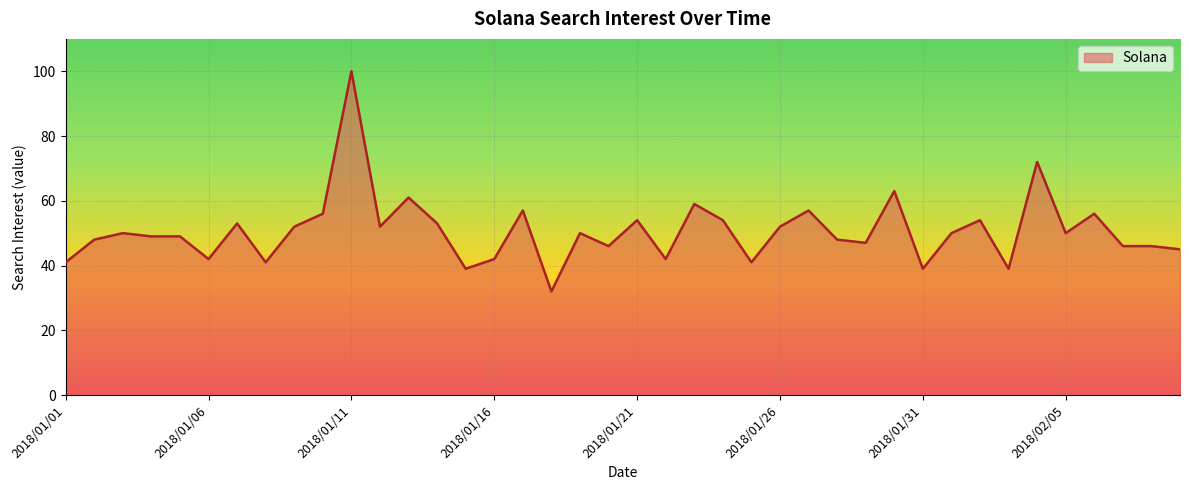

What is the difference between the maximum and minimum values?

68